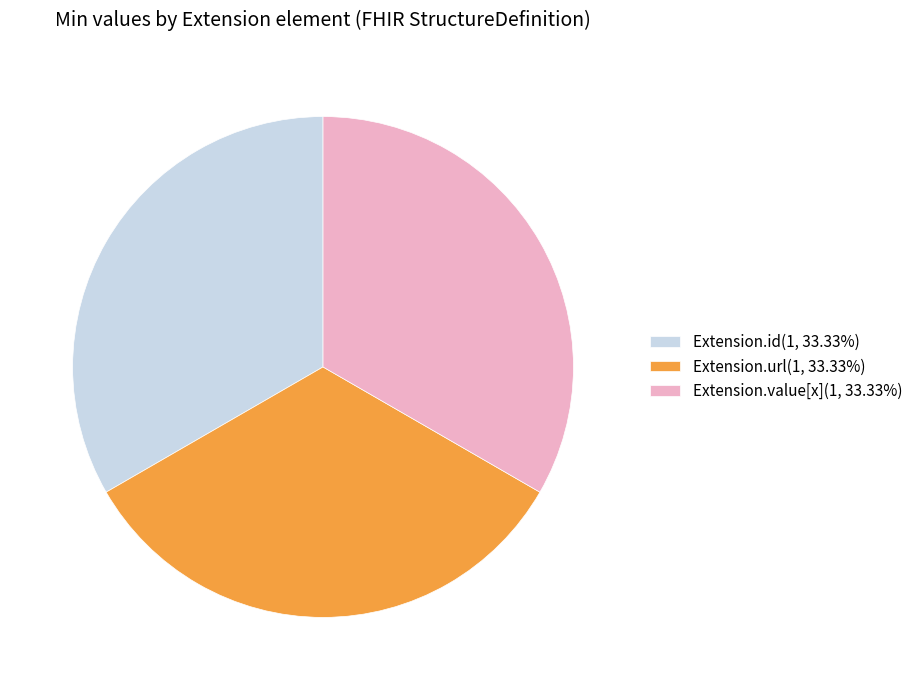

Is there a majority slice in this chart?

No